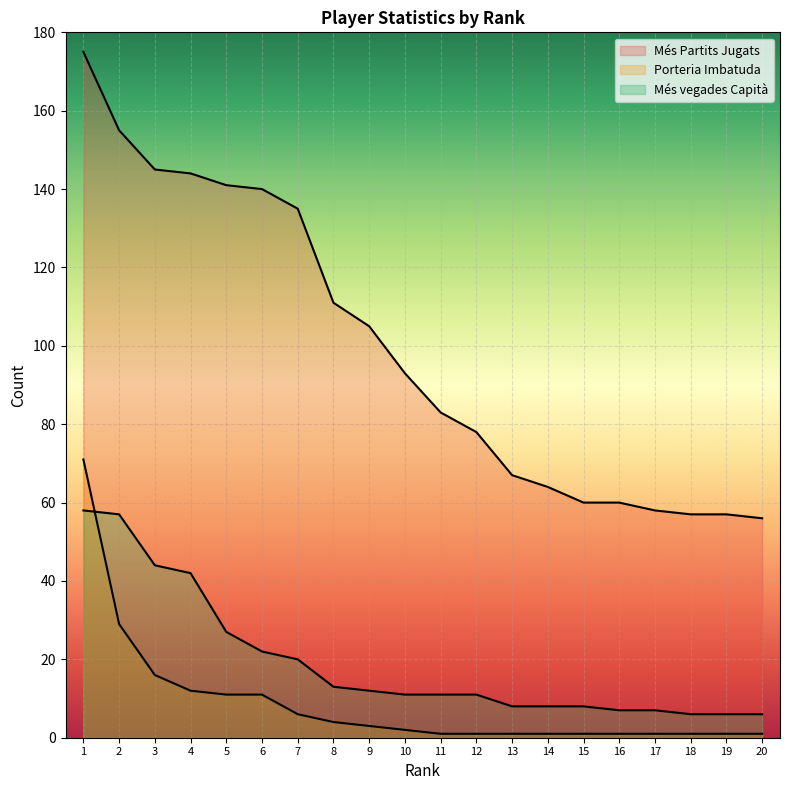

Reading left to right, extract all data points from this chart.

Més Partits Jugats: 1=175	2=155	3=145	4=144	5=141	6=140	7=135	8=111	9=105	10=93	11=83	12=78	13=67	14=64	15=60	16=60	17=58	18=57	19=57	20=56
Porteria Imbatuda: 1=71	2=29	3=16	4=12	5=11	6=11	7=6	8=4	9=3	10=2	11=1	12=1	13=1	14=1	15=1	16=1	17=1	18=1	19=1	20=1
Més vegades Capità: 1=58	2=57	3=44	4=42	5=27	6=22	7=20	8=13	9=12	10=11	11=11	12=11	13=8	14=8	15=8	16=7	17=7	18=6	19=6	20=6